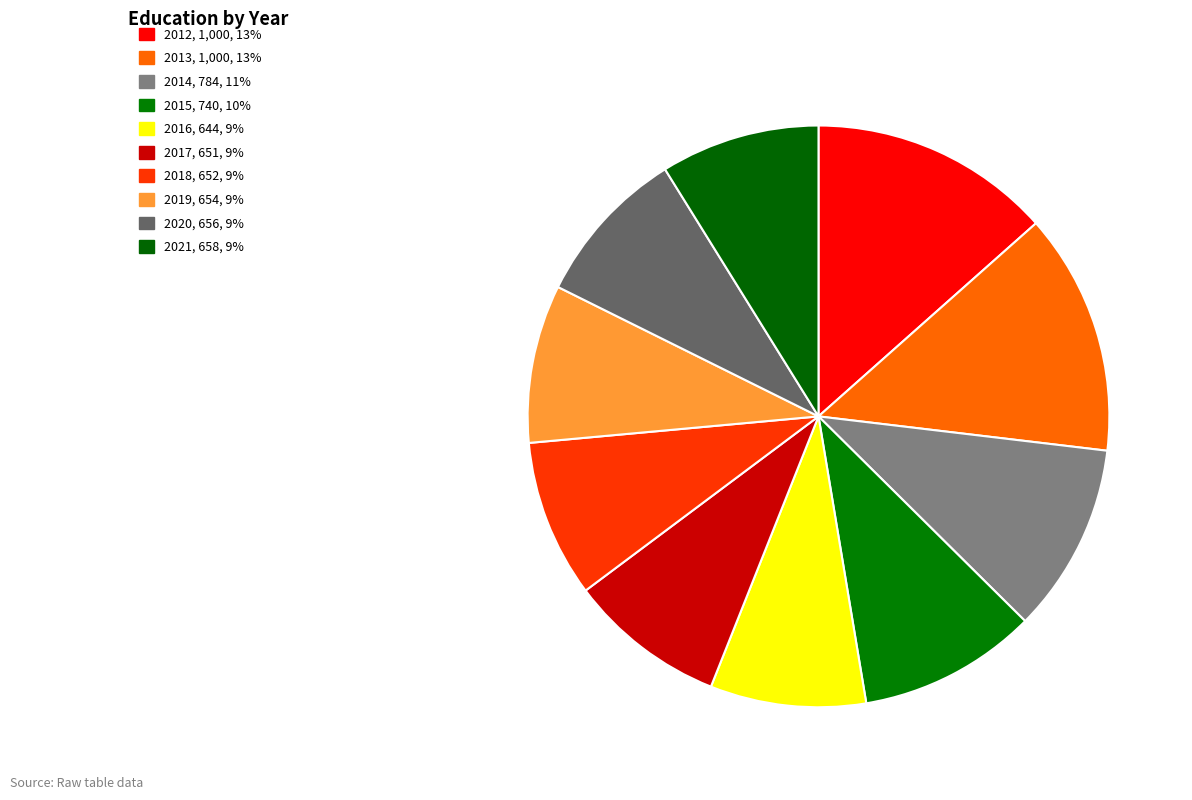

How many segments does this pie chart have?

10